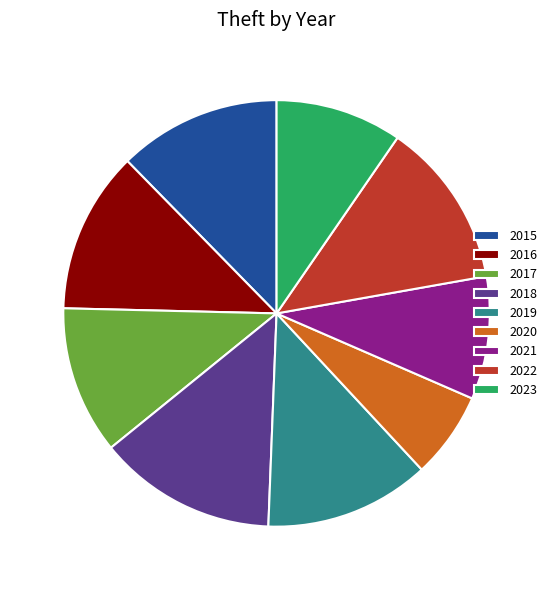

How many slices are in this pie chart?

9